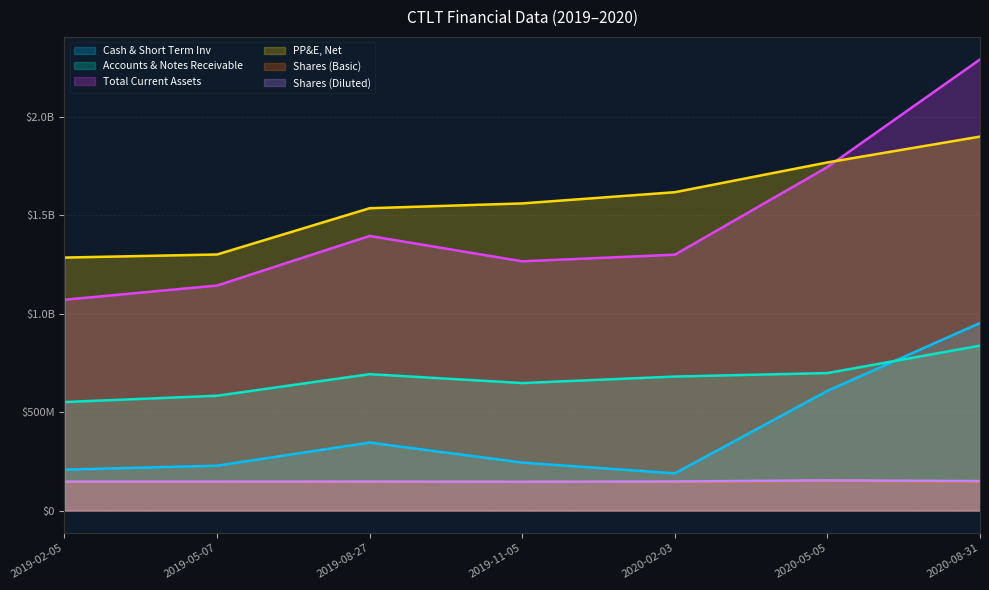

Does the chart display data point markers on the line(s)?

No